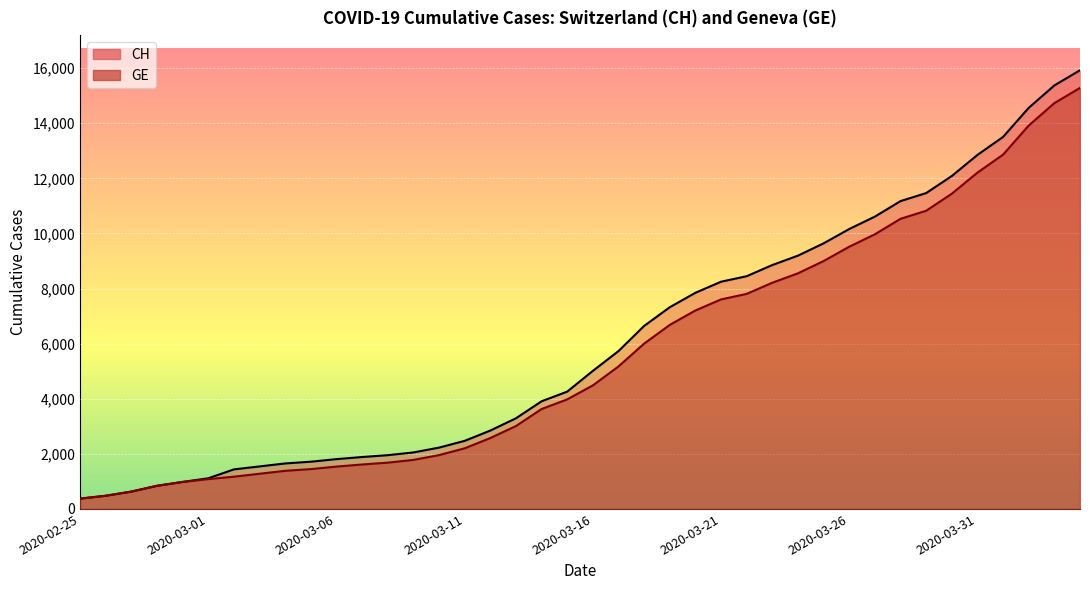

What is the value of the CH point at the 25th from the left?

7847